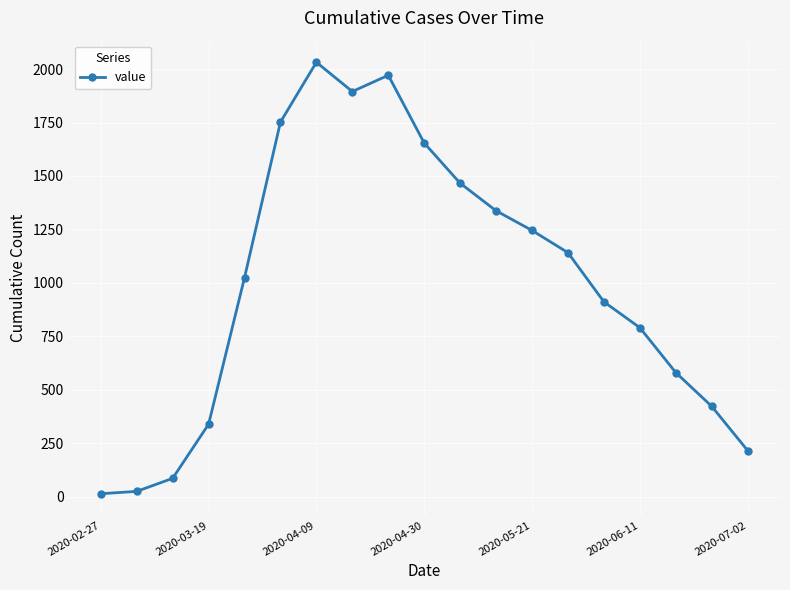

What is the difference between the maximum and second lowest values?

2008